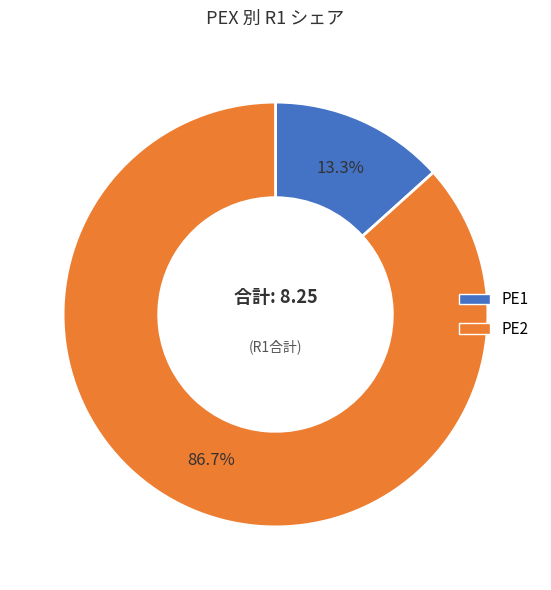

Which category has the smallest portion of the pie?

PE1